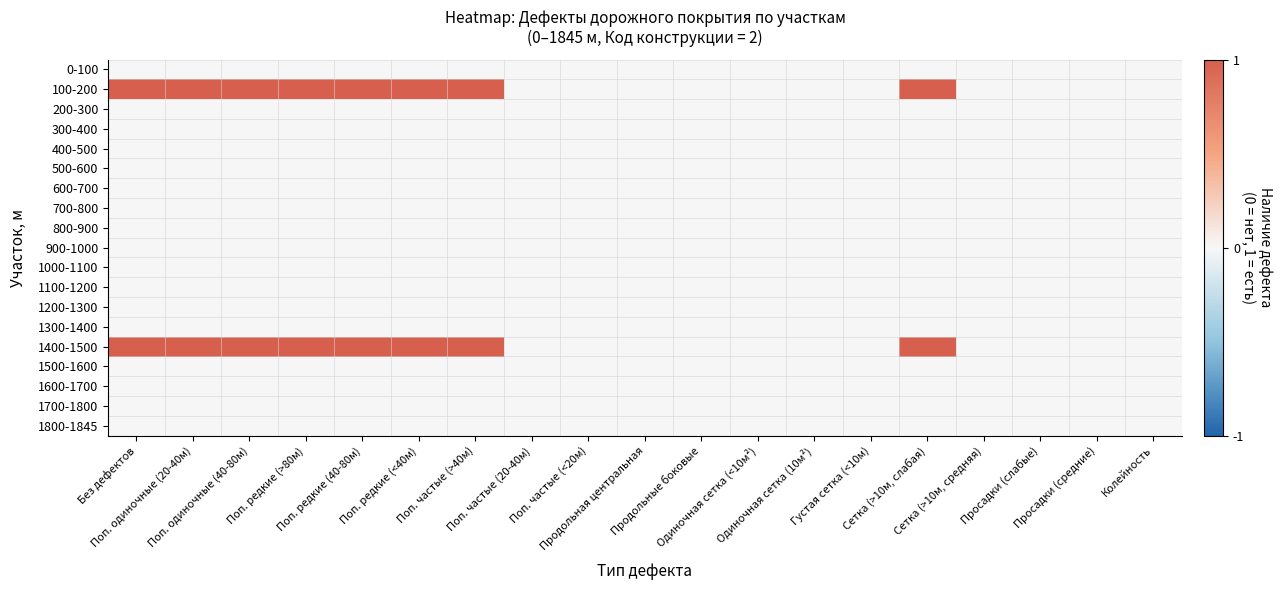

Reading left to right, extract all data points from this chart.

0-100: Без дефектов=0	Поп. одиночные (20-40м)=0	Поп. одиночные (40-80м)=0	Поп. редкие (>80м)=0	Поп. редкие (40-80м)=0	Поп. редкие (<40м)=0	Поп. частые (>40м)=0	Поп. частые (20-40м)=0	Поп. частые (<20м)=0	Продольная центральная=0	Продольные боковые=0	Одиночная сетка (<10м²)=0	Одиночная сетка (10м²)=0	Густая сетка (<10м)=0	Сетка (>10м, слабая)=0	Сетка (>10м, средняя)=0	Просадки (слабые)=0	Просадки (средние)=0	Колейность=0
100-200: Без дефектов=1	Поп. одиночные (20-40м)=1	Поп. одиночные (40-80м)=1	Поп. редкие (>80м)=1	Поп. редкие (40-80м)=1	Поп. редкие (<40м)=1	Поп. частые (>40м)=1	Поп. частые (20-40м)=0	Поп. частые (<20м)=0	Продольная центральная=0	Продольные боковые=0	Одиночная сетка (<10м²)=0	Одиночная сетка (10м²)=0	Густая сетка (<10м)=0	Сетка (>10м, слабая)=1	Сетка (>10м, средняя)=0	Просадки (слабые)=0	Просадки (средние)=0	Колейность=0
200-300: Без дефектов=0	Поп. одиночные (20-40м)=0	Поп. одиночные (40-80м)=0	Поп. редкие (>80м)=0	Поп. редкие (40-80м)=0	Поп. редкие (<40м)=0	Поп. частые (>40м)=0	Поп. частые (20-40м)=0	Поп. частые (<20м)=0	Продольная центральная=0	Продольные боковые=0	Одиночная сетка (<10м²)=0	Одиночная сетка (10м²)=0	Густая сетка (<10м)=0	Сетка (>10м, слабая)=0	Сетка (>10м, средняя)=0	Просадки (слабые)=0	Просадки (средние)=0	Колейность=0
300-400: Без дефектов=0	Поп. одиночные (20-40м)=0	Поп. одиночные (40-80м)=0	Поп. редкие (>80м)=0	Поп. редкие (40-80м)=0	Поп. редкие (<40м)=0	Поп. частые (>40м)=0	Поп. частые (20-40м)=0	Поп. частые (<20м)=0	Продольная центральная=0	Продольные боковые=0	Одиночная сетка (<10м²)=0	Одиночная сетка (10м²)=0	Густая сетка (<10м)=0	Сетка (>10м, слабая)=0	Сетка (>10м, средняя)=0	Просадки (слабые)=0	Просадки (средние)=0	Колейность=0
400-500: Без дефектов=0	Поп. одиночные (20-40м)=0	Поп. одиночные (40-80м)=0	Поп. редкие (>80м)=0	Поп. редкие (40-80м)=0	Поп. редкие (<40м)=0	Поп. частые (>40м)=0	Поп. частые (20-40м)=0	Поп. частые (<20м)=0	Продольная центральная=0	Продольные боковые=0	Одиночная сетка (<10м²)=0	Одиночная сетка (10м²)=0	Густая сетка (<10м)=0	Сетка (>10м, слабая)=0	Сетка (>10м, средняя)=0	Просадки (слабые)=0	Просадки (средние)=0	Колейность=0
500-600: Без дефектов=0	Поп. одиночные (20-40м)=0	Поп. одиночные (40-80м)=0	Поп. редкие (>80м)=0	Поп. редкие (40-80м)=0	Поп. редкие (<40м)=0	Поп. частые (>40м)=0	Поп. частые (20-40м)=0	Поп. частые (<20м)=0	Продольная центральная=0	Продольные боковые=0	Одиночная сетка (<10м²)=0	Одиночная сетка (10м²)=0	Густая сетка (<10м)=0	Сетка (>10м, слабая)=0	Сетка (>10м, средняя)=0	Просадки (слабые)=0	Просадки (средние)=0	Колейность=0
600-700: Без дефектов=0	Поп. одиночные (20-40м)=0	Поп. одиночные (40-80м)=0	Поп. редкие (>80м)=0	Поп. редкие (40-80м)=0	Поп. редкие (<40м)=0	Поп. частые (>40м)=0	Поп. частые (20-40м)=0	Поп. частые (<20м)=0	Продольная центральная=0	Продольные боковые=0	Одиночная сетка (<10м²)=0	Одиночная сетка (10м²)=0	Густая сетка (<10м)=0	Сетка (>10м, слабая)=0	Сетка (>10м, средняя)=0	Просадки (слабые)=0	Просадки (средние)=0	Колейность=0
700-800: Без дефектов=0	Поп. одиночные (20-40м)=0	Поп. одиночные (40-80м)=0	Поп. редкие (>80м)=0	Поп. редкие (40-80м)=0	Поп. редкие (<40м)=0	Поп. частые (>40м)=0	Поп. частые (20-40м)=0	Поп. частые (<20м)=0	Продольная центральная=0	Продольные боковые=0	Одиночная сетка (<10м²)=0	Одиночная сетка (10м²)=0	Густая сетка (<10м)=0	Сетка (>10м, слабая)=0	Сетка (>10м, средняя)=0	Просадки (слабые)=0	Просадки (средние)=0	Колейность=0
800-900: Без дефектов=0	Поп. одиночные (20-40м)=0	Поп. одиночные (40-80м)=0	Поп. редкие (>80м)=0	Поп. редкие (40-80м)=0	Поп. редкие (<40м)=0	Поп. частые (>40м)=0	Поп. частые (20-40м)=0	Поп. частые (<20м)=0	Продольная центральная=0	Продольные боковые=0	Одиночная сетка (<10м²)=0	Одиночная сетка (10м²)=0	Густая сетка (<10м)=0	Сетка (>10м, слабая)=0	Сетка (>10м, средняя)=0	Просадки (слабые)=0	Просадки (средние)=0	Колейность=0
900-1000: Без дефектов=0	Поп. одиночные (20-40м)=0	Поп. одиночные (40-80м)=0	Поп. редкие (>80м)=0	Поп. редкие (40-80м)=0	Поп. редкие (<40м)=0	Поп. частые (>40м)=0	Поп. частые (20-40м)=0	Поп. частые (<20м)=0	Продольная центральная=0	Продольные боковые=0	Одиночная сетка (<10м²)=0	Одиночная сетка (10м²)=0	Густая сетка (<10м)=0	Сетка (>10м, слабая)=0	Сетка (>10м, средняя)=0	Просадки (слабые)=0	Просадки (средние)=0	Колейность=0
1000-1100: Без дефектов=0	Поп. одиночные (20-40м)=0	Поп. одиночные (40-80м)=0	Поп. редкие (>80м)=0	Поп. редкие (40-80м)=0	Поп. редкие (<40м)=0	Поп. частые (>40м)=0	Поп. частые (20-40м)=0	Поп. частые (<20м)=0	Продольная центральная=0	Продольные боковые=0	Одиночная сетка (<10м²)=0	Одиночная сетка (10м²)=0	Густая сетка (<10м)=0	Сетка (>10м, слабая)=0	Сетка (>10м, средняя)=0	Просадки (слабые)=0	Просадки (средние)=0	Колейность=0
1100-1200: Без дефектов=0	Поп. одиночные (20-40м)=0	Поп. одиночные (40-80м)=0	Поп. редкие (>80м)=0	Поп. редкие (40-80м)=0	Поп. редкие (<40м)=0	Поп. частые (>40м)=0	Поп. частые (20-40м)=0	Поп. частые (<20м)=0	Продольная центральная=0	Продольные боковые=0	Одиночная сетка (<10м²)=0	Одиночная сетка (10м²)=0	Густая сетка (<10м)=0	Сетка (>10м, слабая)=0	Сетка (>10м, средняя)=0	Просадки (слабые)=0	Просадки (средние)=0	Колейность=0
1200-1300: Без дефектов=0	Поп. одиночные (20-40м)=0	Поп. одиночные (40-80м)=0	Поп. редкие (>80м)=0	Поп. редкие (40-80м)=0	Поп. редкие (<40м)=0	Поп. частые (>40м)=0	Поп. частые (20-40м)=0	Поп. частые (<20м)=0	Продольная центральная=0	Продольные боковые=0	Одиночная сетка (<10м²)=0	Одиночная сетка (10м²)=0	Густая сетка (<10м)=0	Сетка (>10м, слабая)=0	Сетка (>10м, средняя)=0	Просадки (слабые)=0	Просадки (средние)=0	Колейность=0
1300-1400: Без дефектов=0	Поп. одиночные (20-40м)=0	Поп. одиночные (40-80м)=0	Поп. редкие (>80м)=0	Поп. редкие (40-80м)=0	Поп. редкие (<40м)=0	Поп. частые (>40м)=0	Поп. частые (20-40м)=0	Поп. частые (<20м)=0	Продольная центральная=0	Продольные боковые=0	Одиночная сетка (<10м²)=0	Одиночная сетка (10м²)=0	Густая сетка (<10м)=0	Сетка (>10м, слабая)=0	Сетка (>10м, средняя)=0	Просадки (слабые)=0	Просадки (средние)=0	Колейность=0
1400-1500: Без дефектов=1	Поп. одиночные (20-40м)=1	Поп. одиночные (40-80м)=1	Поп. редкие (>80м)=1	Поп. редкие (40-80м)=1	Поп. редкие (<40м)=1	Поп. частые (>40м)=1	Поп. частые (20-40м)=0	Поп. частые (<20м)=0	Продольная центральная=0	Продольные боковые=0	Одиночная сетка (<10м²)=0	Одиночная сетка (10м²)=0	Густая сетка (<10м)=0	Сетка (>10м, слабая)=1	Сетка (>10м, средняя)=0	Просадки (слабые)=0	Просадки (средние)=0	Колейность=0
1500-1600: Без дефектов=0	Поп. одиночные (20-40м)=0	Поп. одиночные (40-80м)=0	Поп. редкие (>80м)=0	Поп. редкие (40-80м)=0	Поп. редкие (<40м)=0	Поп. частые (>40м)=0	Поп. частые (20-40м)=0	Поп. частые (<20м)=0	Продольная центральная=0	Продольные боковые=0	Одиночная сетка (<10м²)=0	Одиночная сетка (10м²)=0	Густая сетка (<10м)=0	Сетка (>10м, слабая)=0	Сетка (>10м, средняя)=0	Просадки (слабые)=0	Просадки (средние)=0	Колейность=0
1600-1700: Без дефектов=0	Поп. одиночные (20-40м)=0	Поп. одиночные (40-80м)=0	Поп. редкие (>80м)=0	Поп. редкие (40-80м)=0	Поп. редкие (<40м)=0	Поп. частые (>40м)=0	Поп. частые (20-40м)=0	Поп. частые (<20м)=0	Продольная центральная=0	Продольные боковые=0	Одиночная сетка (<10м²)=0	Одиночная сетка (10м²)=0	Густая сетка (<10м)=0	Сетка (>10м, слабая)=0	Сетка (>10м, средняя)=0	Просадки (слабые)=0	Просадки (средние)=0	Колейность=0
1700-1800: Без дефектов=0	Поп. одиночные (20-40м)=0	Поп. одиночные (40-80м)=0	Поп. редкие (>80м)=0	Поп. редкие (40-80м)=0	Поп. редкие (<40м)=0	Поп. частые (>40м)=0	Поп. частые (20-40м)=0	Поп. частые (<20м)=0	Продольная центральная=0	Продольные боковые=0	Одиночная сетка (<10м²)=0	Одиночная сетка (10м²)=0	Густая сетка (<10м)=0	Сетка (>10м, слабая)=0	Сетка (>10м, средняя)=0	Просадки (слабые)=0	Просадки (средние)=0	Колейность=0
1800-1845: Без дефектов=0	Поп. одиночные (20-40м)=0	Поп. одиночные (40-80м)=0	Поп. редкие (>80м)=0	Поп. редкие (40-80м)=0	Поп. редкие (<40м)=0	Поп. частые (>40м)=0	Поп. частые (20-40м)=0	Поп. частые (<20м)=0	Продольная центральная=0	Продольные боковые=0	Одиночная сетка (<10м²)=0	Одиночная сетка (10м²)=0	Густая сетка (<10м)=0	Сетка (>10м, слабая)=0	Сетка (>10м, средняя)=0	Просадки (слабые)=0	Просадки (средние)=0	Колейность=0